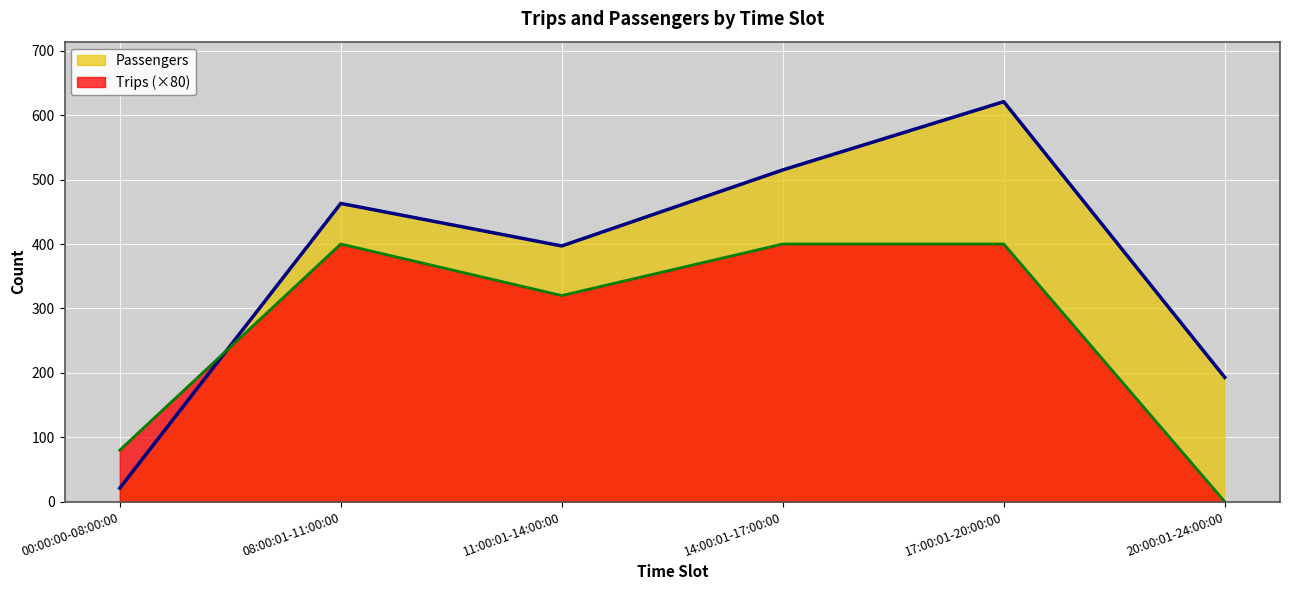

What value does the Trips series have at 11:00:01-14:00:00?

320